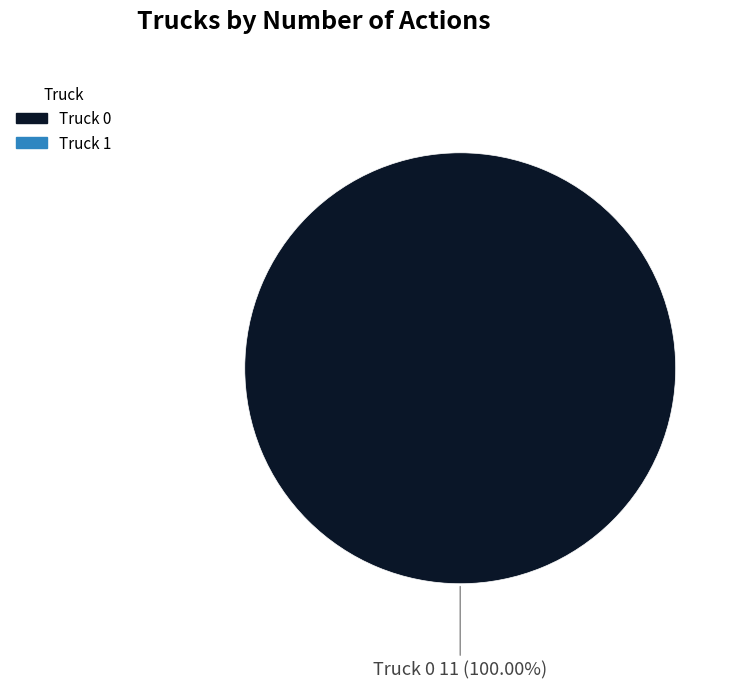

Is there any slice that represents more than half of the pie?

Yes